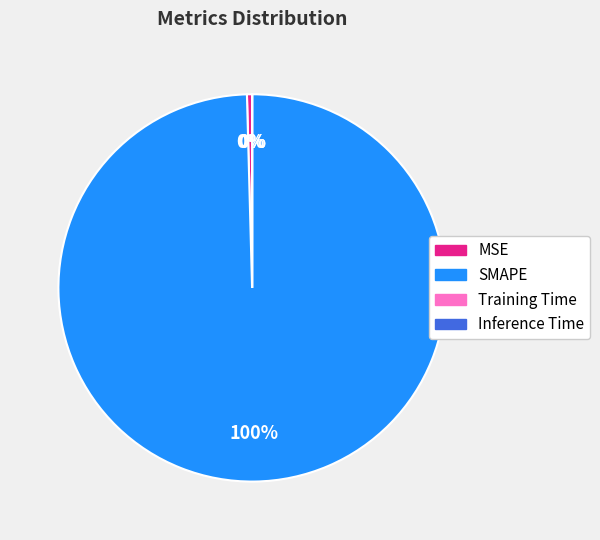

Does SMAPE represent more than half of the total?

Yes